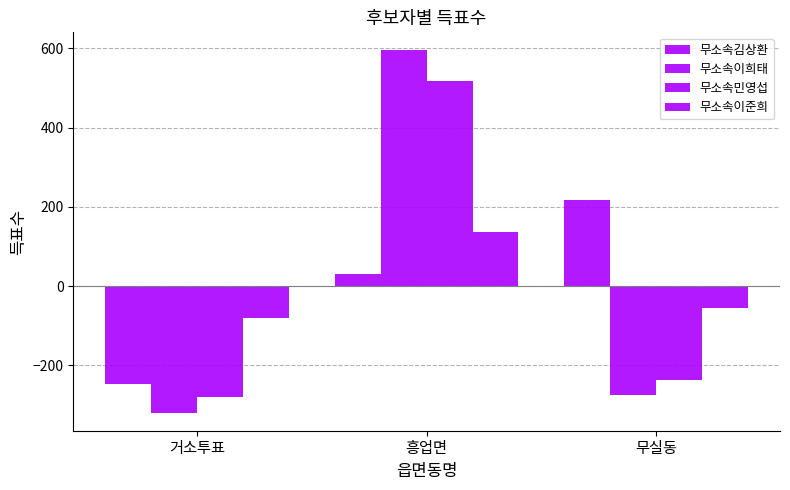

Rank the series at 흥업면 from lowest to highest value.

무소속김상환, 무소속이준희, 무소속민영섭, 무소속이희태